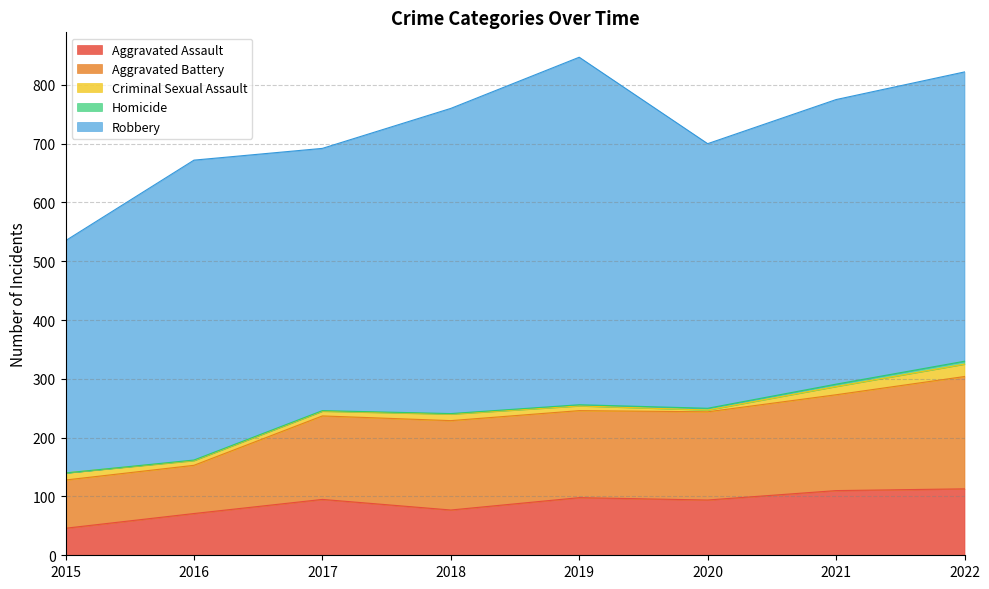

What value does the Aggravated Battery series have at 2021, to the nearest 5?

165